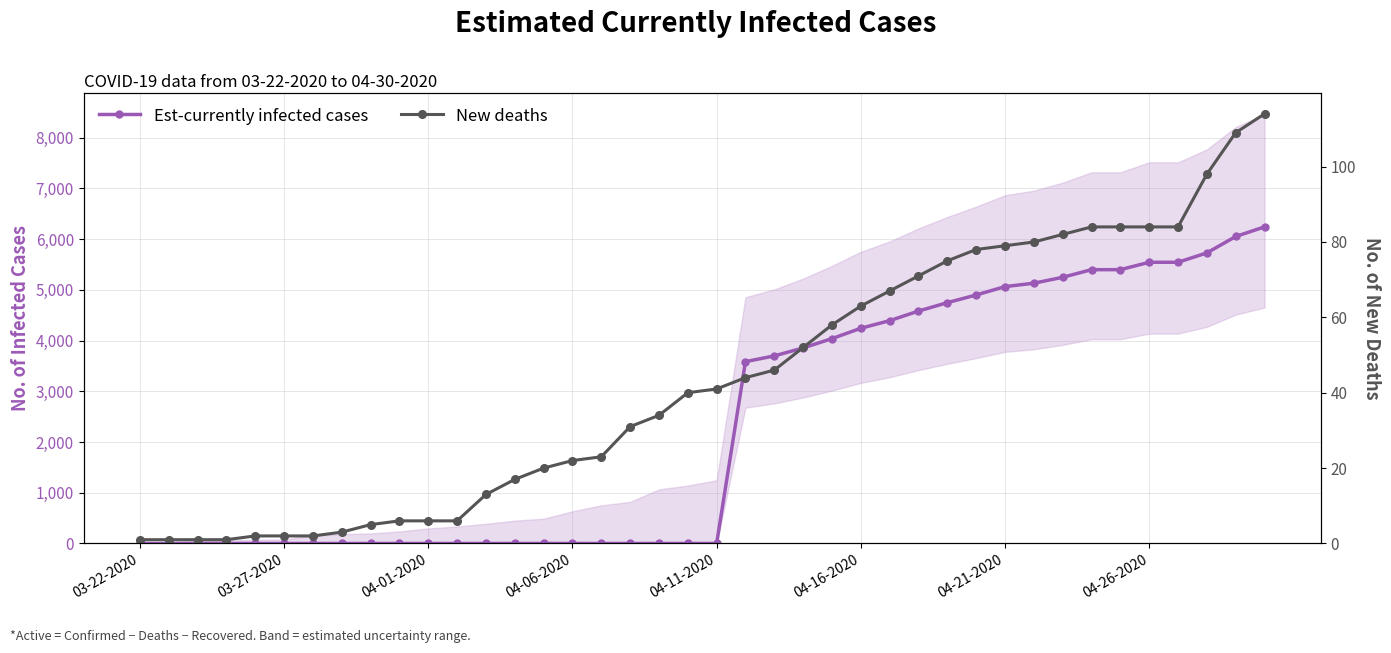

True or false: New deaths and Est-currently infected cases intersect in this chart.

True